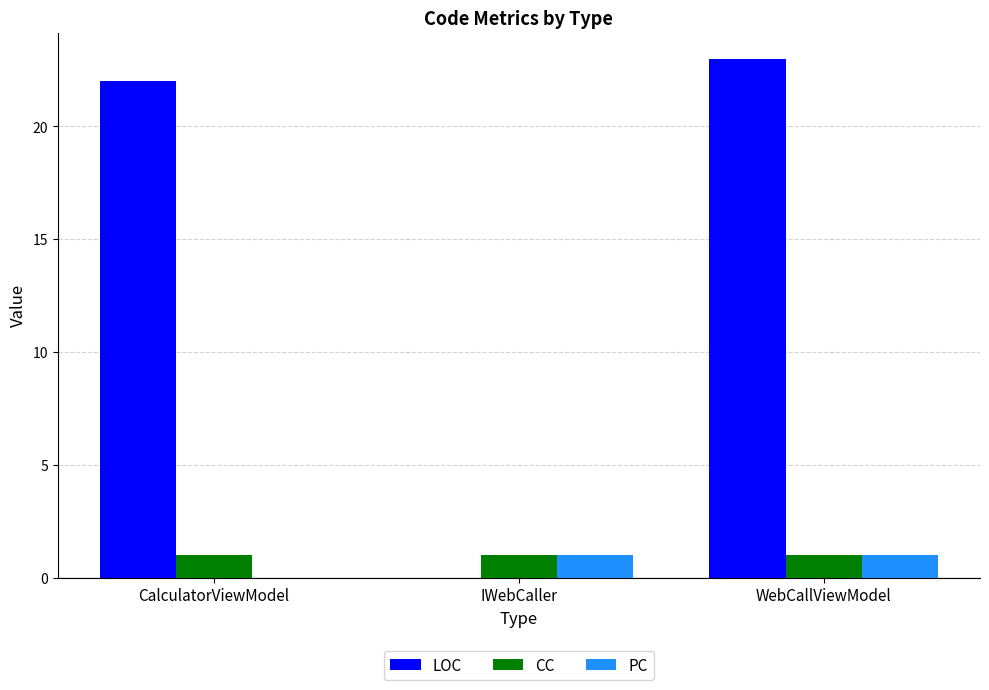

The CC series shows 0 at CalculatorViewModel. True or false?

False